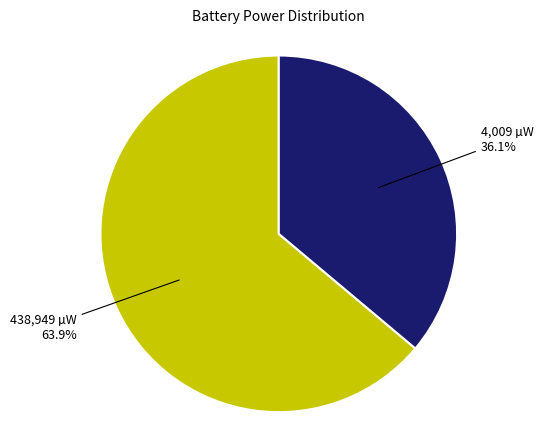

Does any single category account for the majority?

Yes